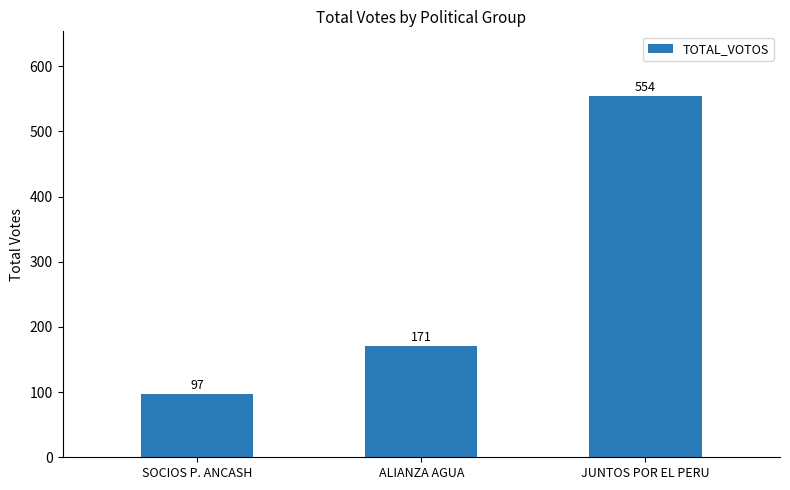

What is the value of the 1st bar from the left?

97